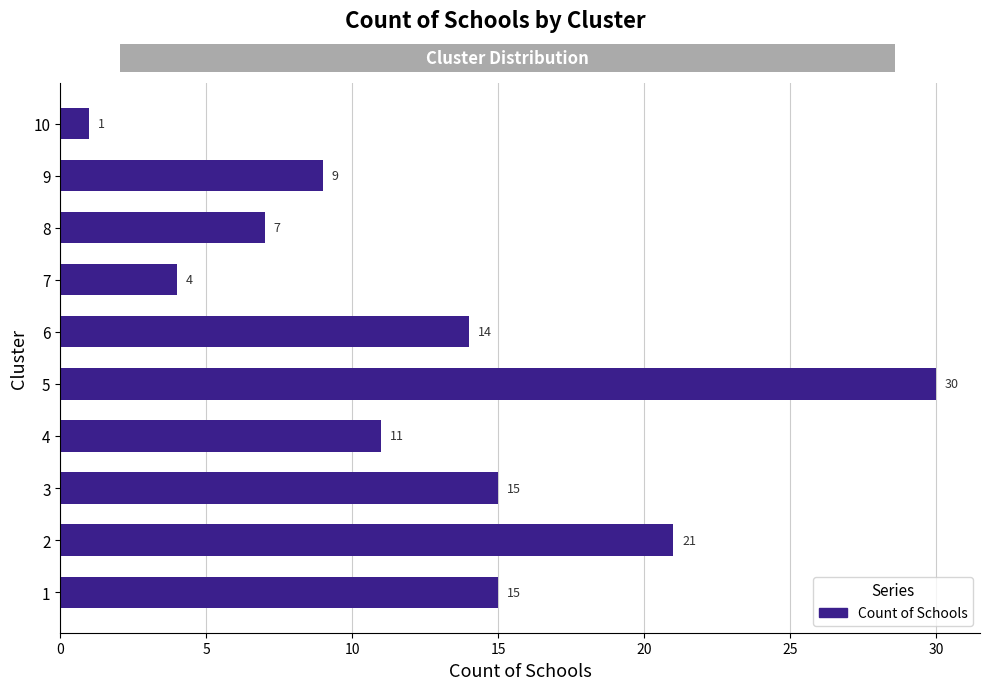

What is the change in value from 2 to 10?

-20